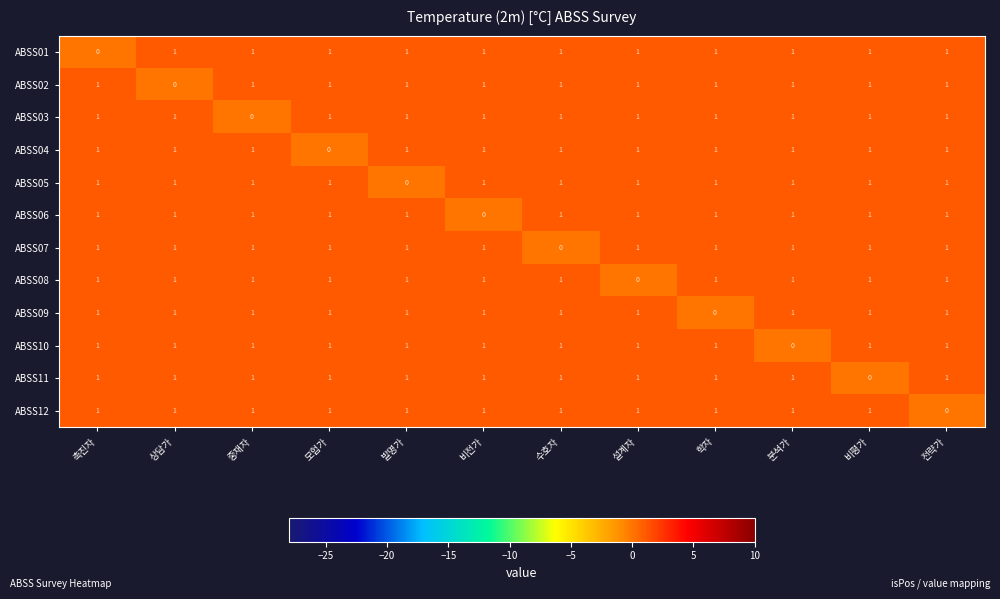

How many values in the ABSS03 series are below 1?

1